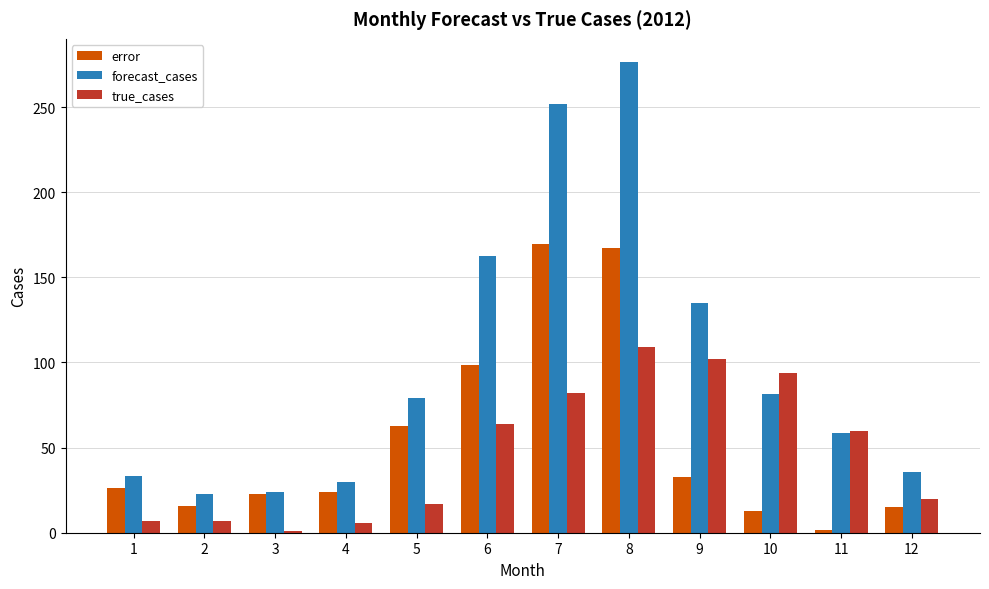

What is the minimum value for forecast_cases?

22.8